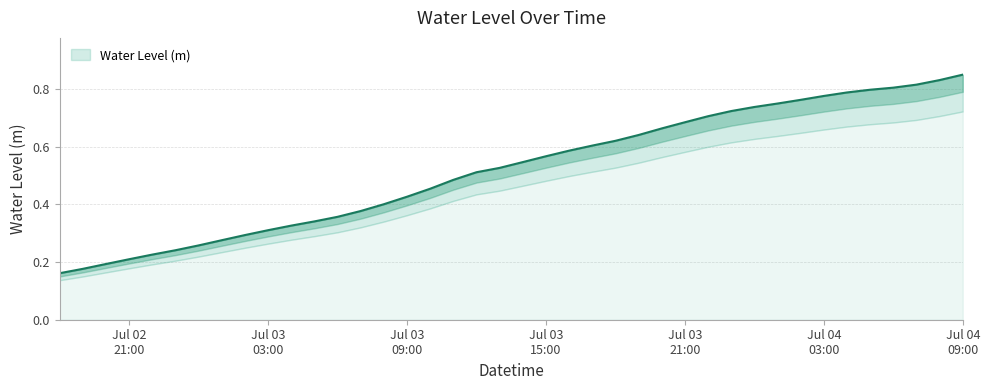

True or false: the data has more than 1 interior local peaks.

False